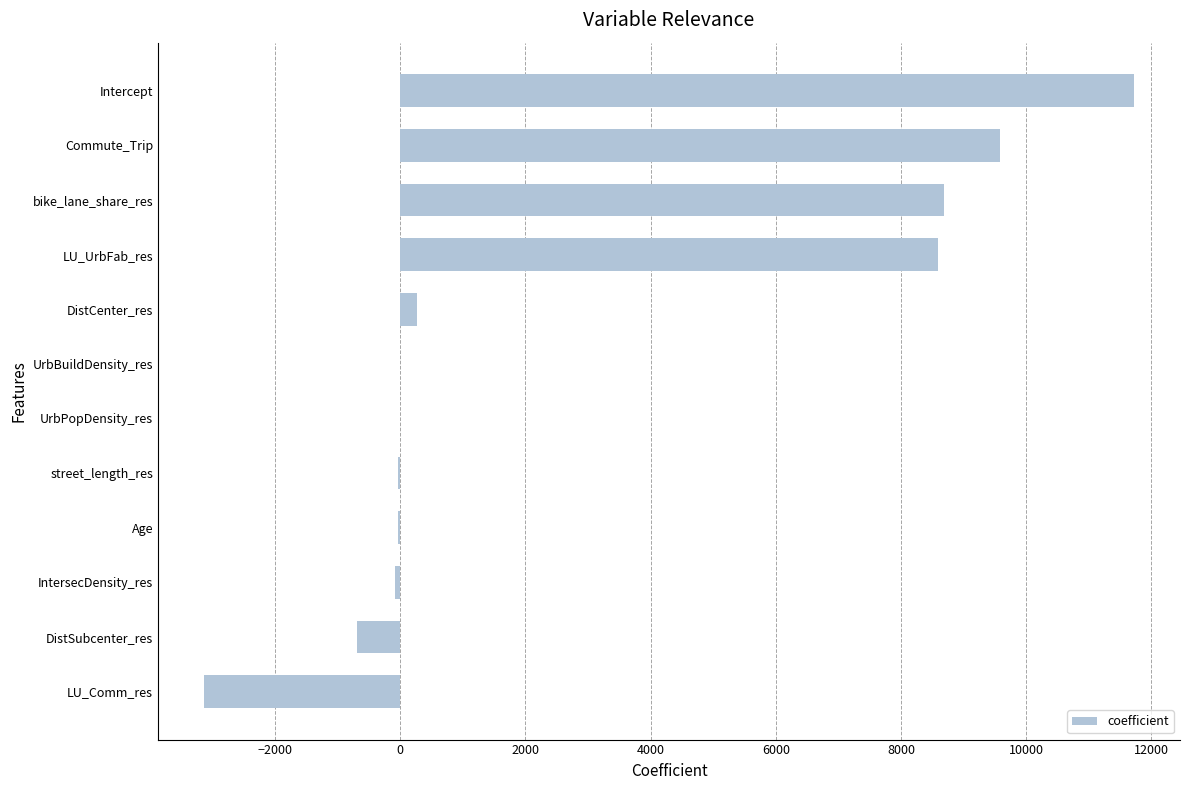

True or false: the data shows 13853.9 at LU_UrbFab_res.

False